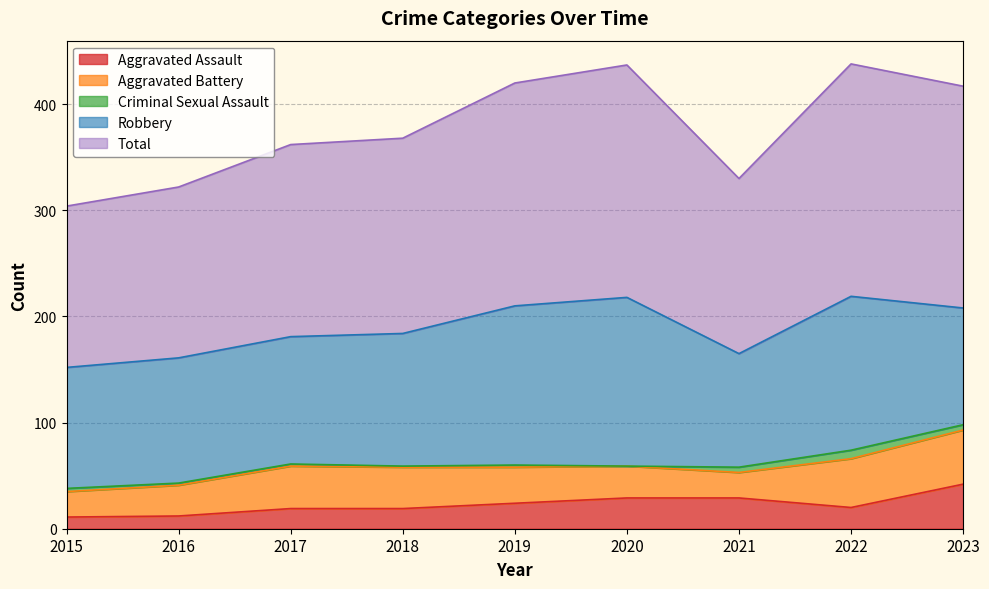

Rank the categories by Aggravated Assault value from lowest to highest.

2015, 2016, 2017, 2018, 2022, 2019, 2020, 2021, 2023